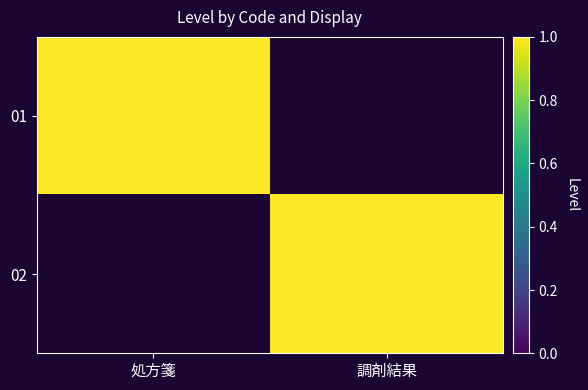

Which series has the largest range (max minus min)?

01